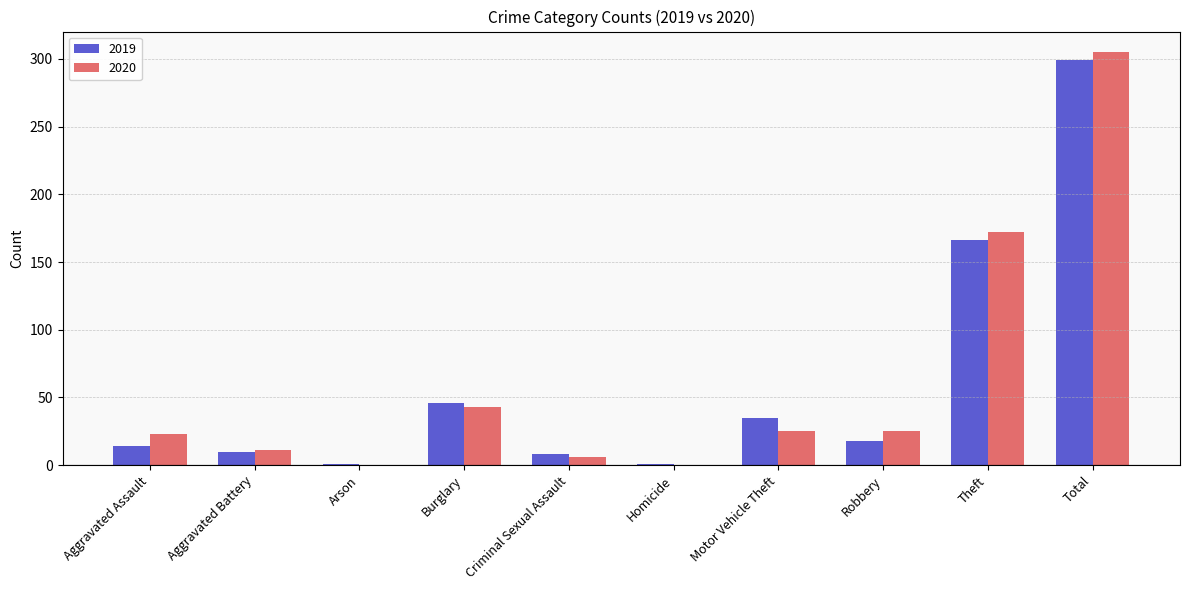

Reading right to left, what are all the values shown in this chart?

2019: 299	166	18	35	1	8	46	1	10	14
2020: 305	172	25	25	0	6	43	0	11	23